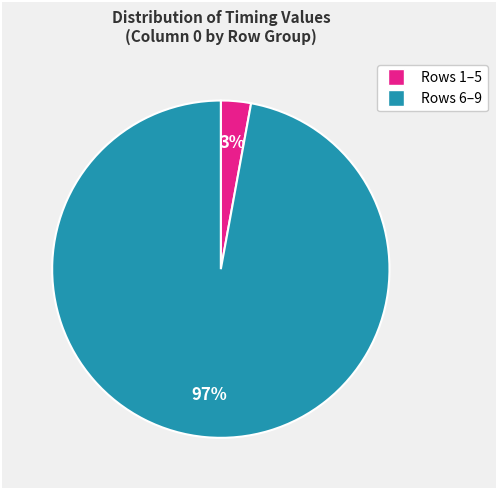

To the nearest percent, what is the difference between the largest and smallest slice percentages?

94%